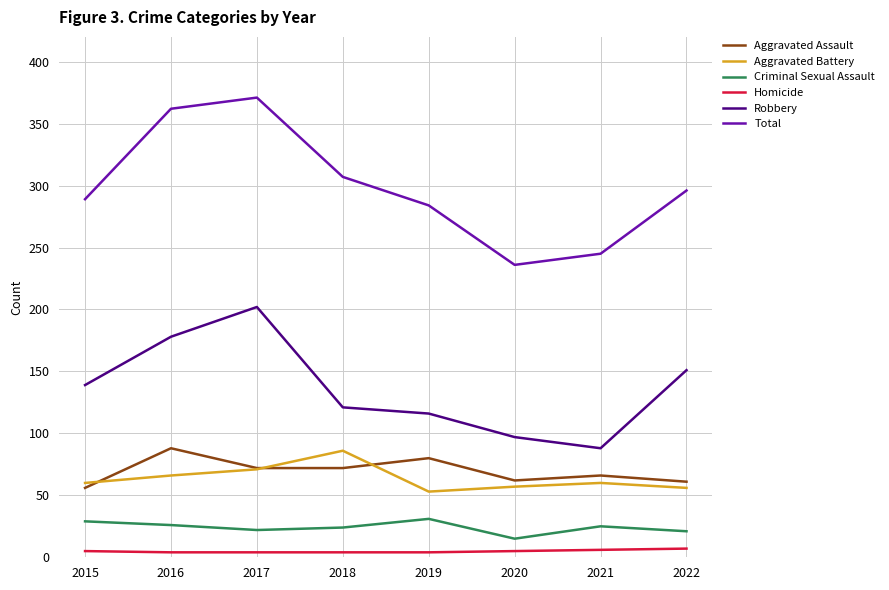

True or false: Robbery has a value of 29 at 2015.

False